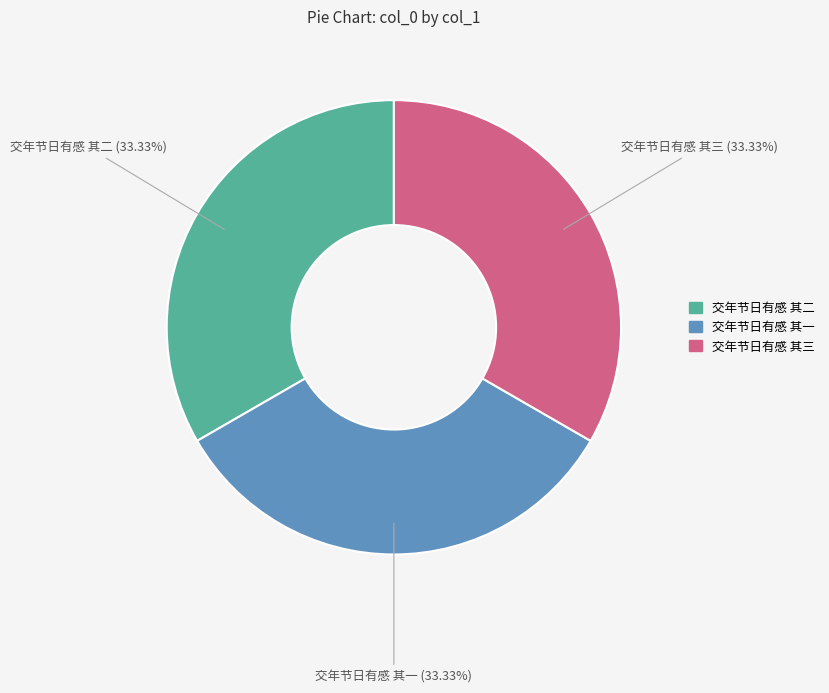

To the nearest percent, what portion does 交年节日有感 其一 represent?

33%